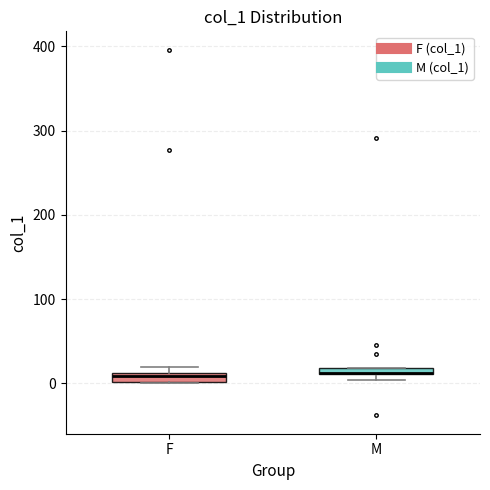

Where is the upper edge of the box for F on the y-axis? The values are not printed on the chart, so give them approximately, as read against the axis.

10